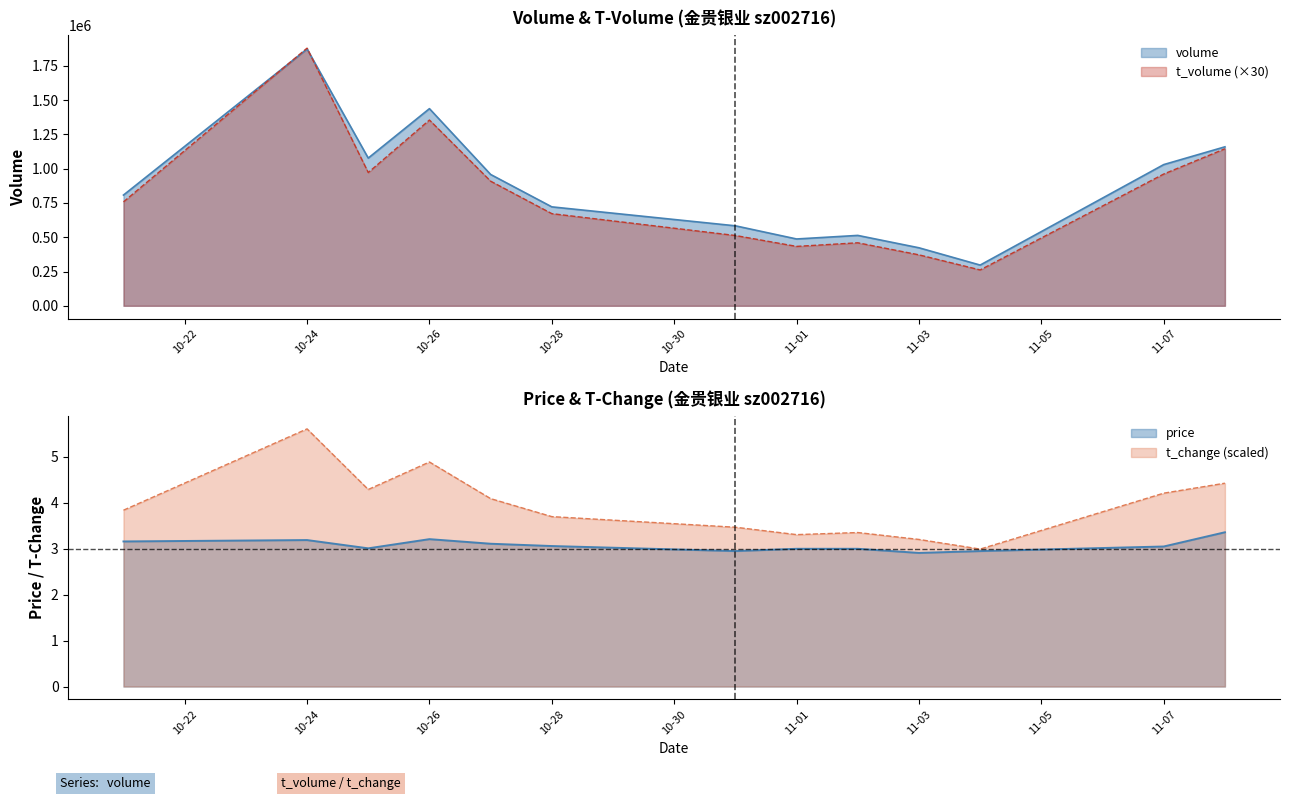

What is the label of the 13th point from the right?

2022-10-21